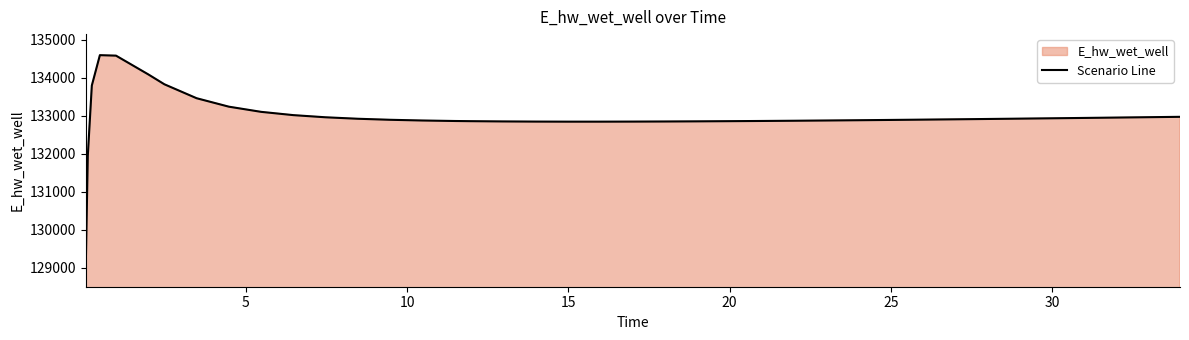

How many categories are shown in the chart?

40